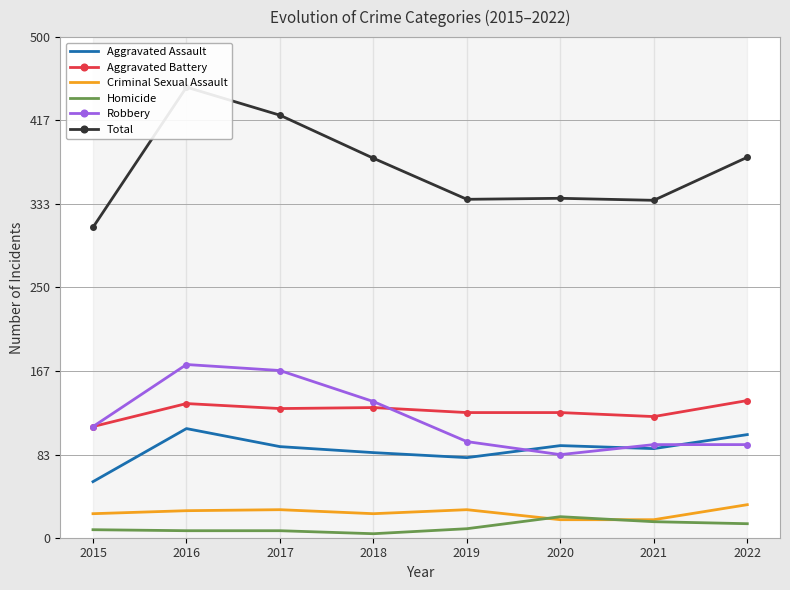

What is the sum of all Aggravated Assault values?

705